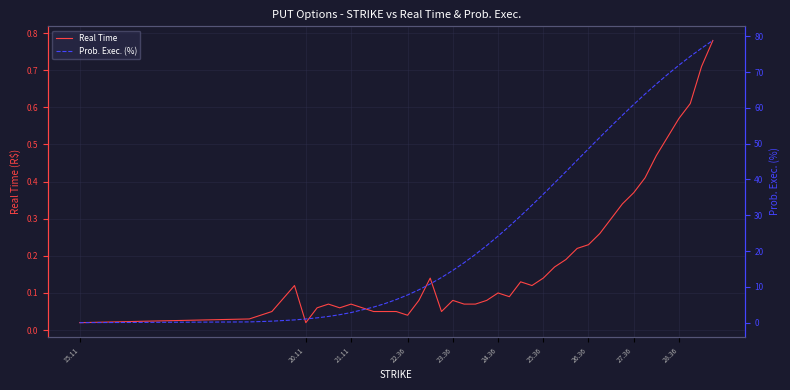

Which series ends up on top after the final intersection of Prob. Exec. (%) and Real Time?

Prob. Exec. (%)